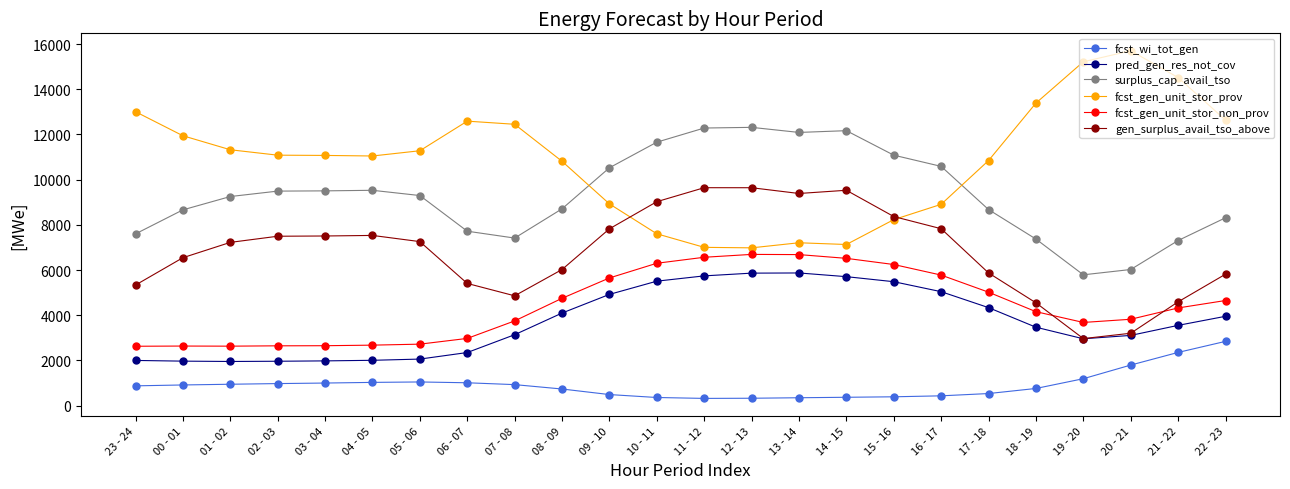

True or false: fcst_gen_unit_stor_non_prov and pred_gen_res_not_cov intersect in this chart.

False